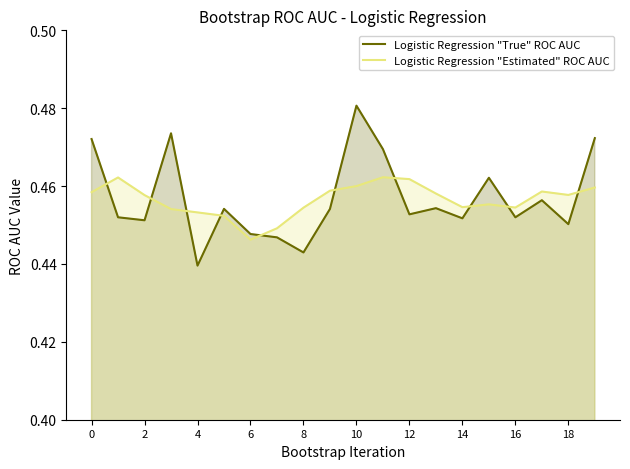

True or false: Logistic Regression "Estimated" ROC AUC and Logistic Regression "True" ROC AUC cross at least once.

True